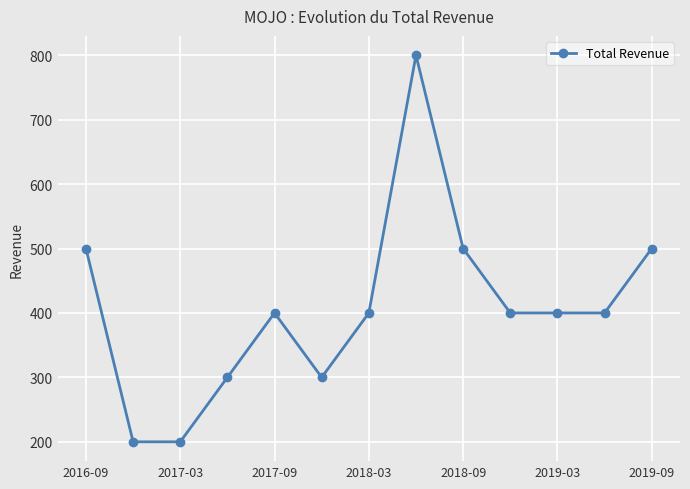

What is the value of the 3rd point from the left?

200